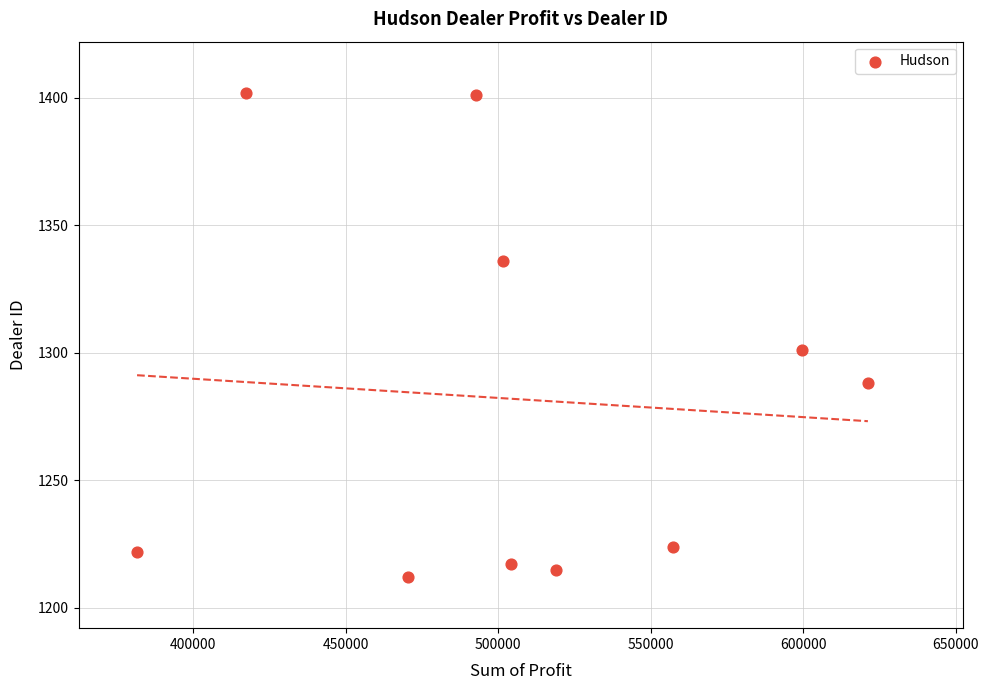

What is the range of Y values (max minus min)?

190